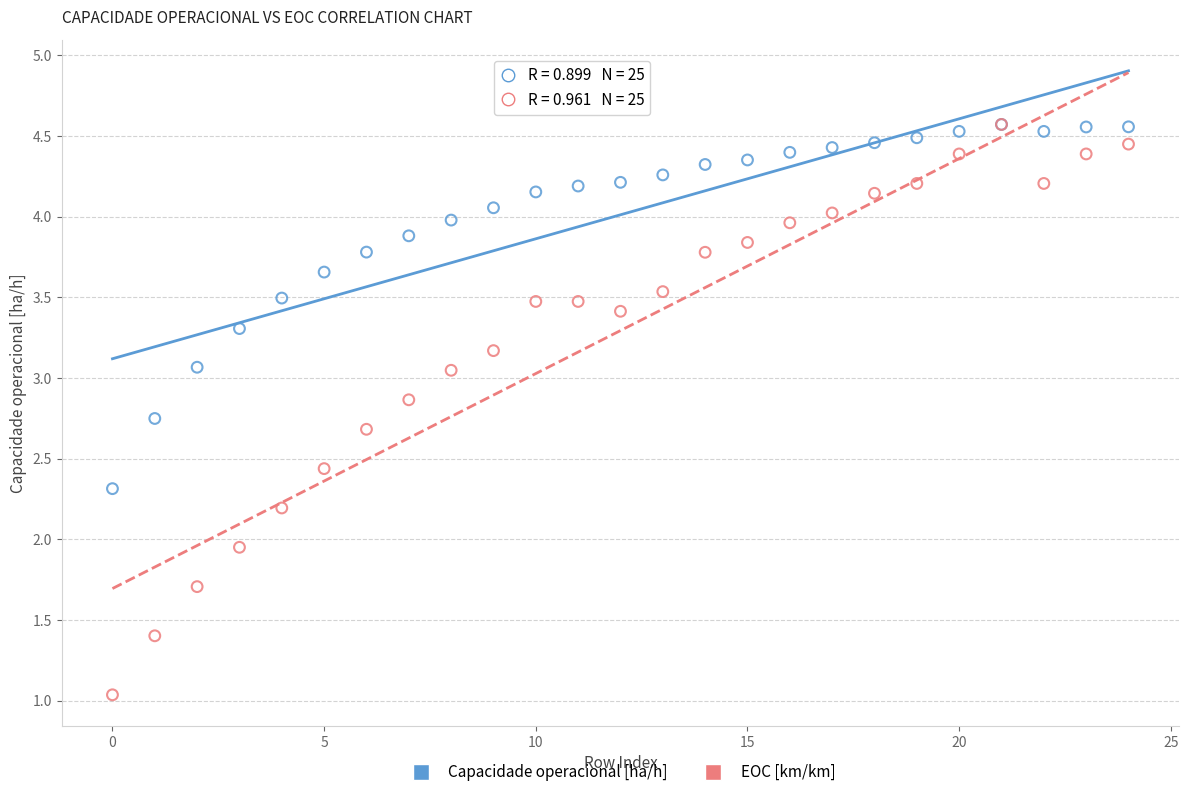

What are all the series names shown in the legend?

Capacidade operacional [ha/h], EOC [km/km]